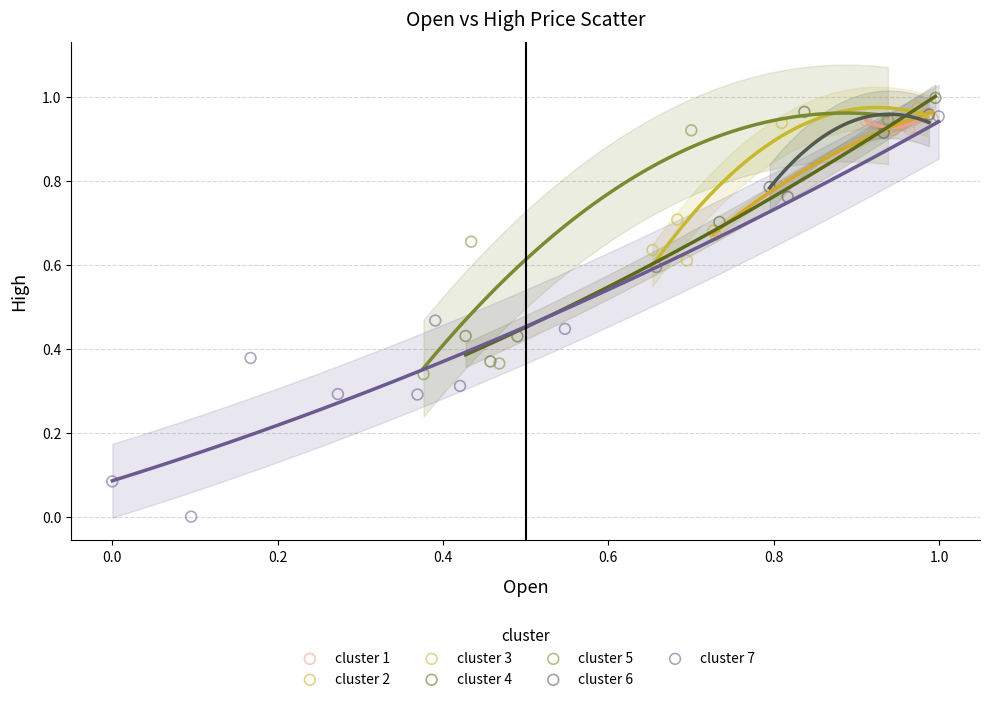

What are all the series names shown in the legend?

cluster 1, cluster 2, cluster 3, cluster 4, cluster 5, cluster 6, cluster 7